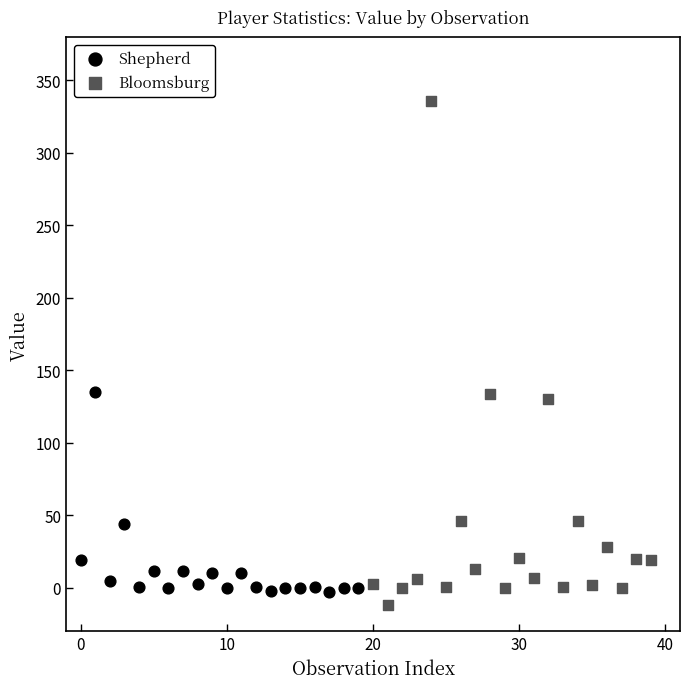

What are all the series names shown in the legend?

Shepherd, Bloomsburg